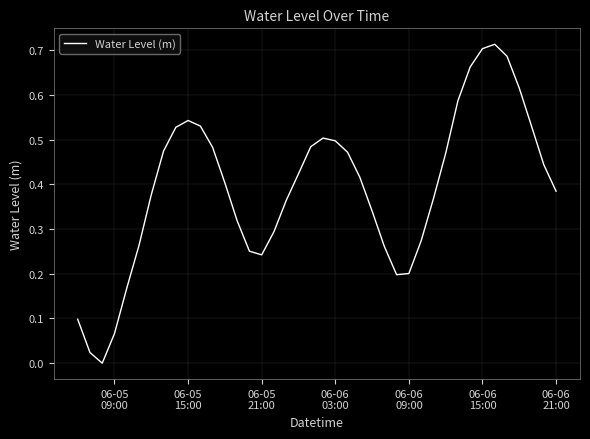

How many lines are shown in the chart?

1